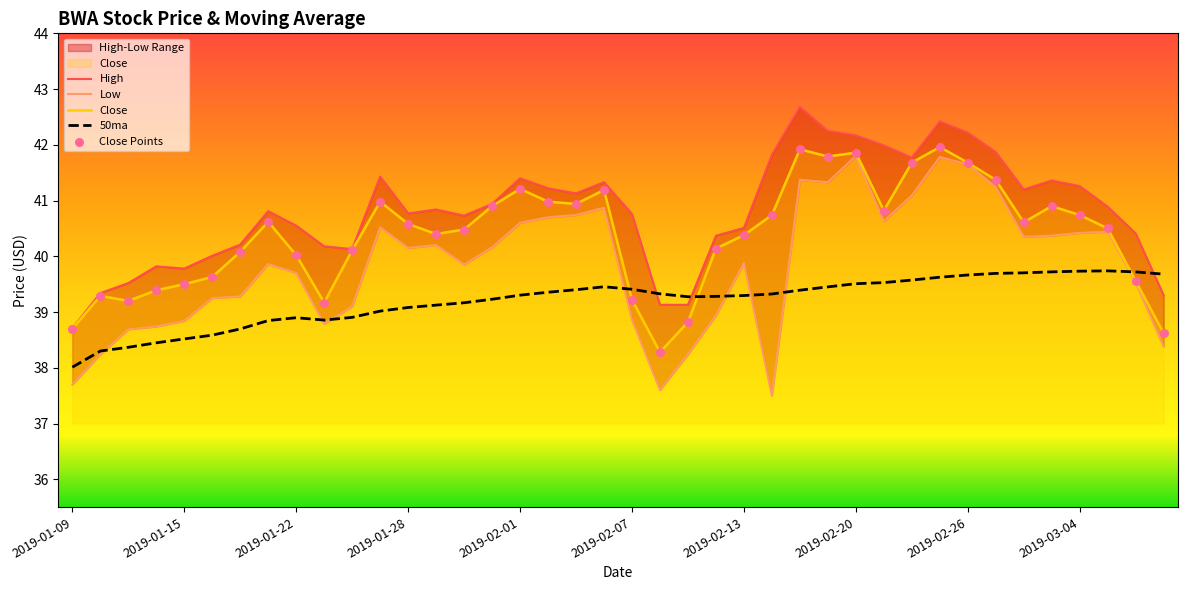

Which series reaches the maximum Y coordinate?

High